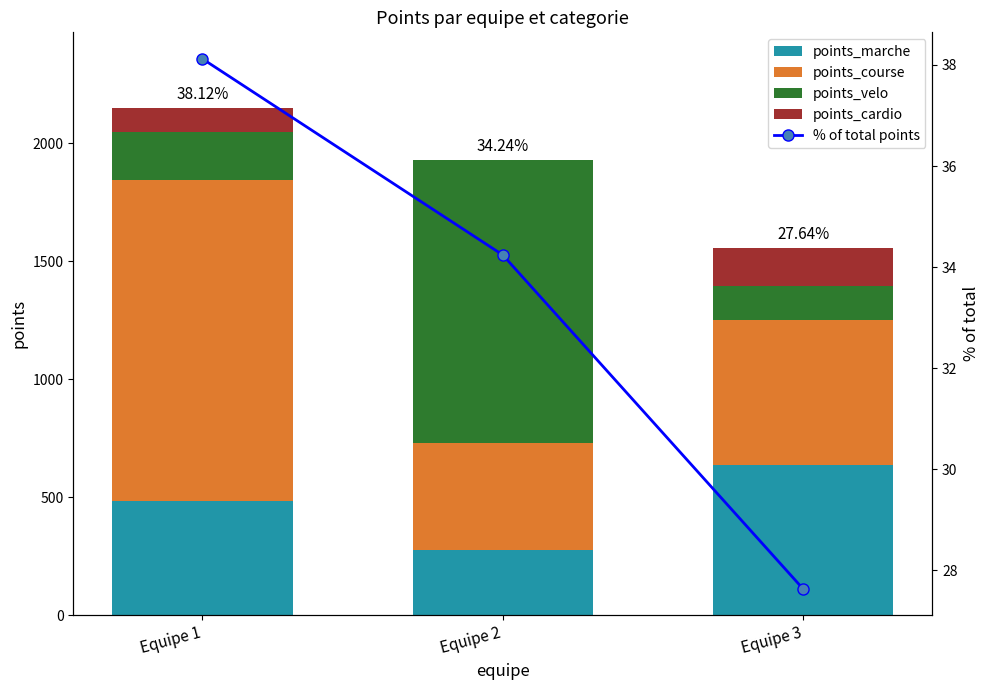

What value does the points_marche series have at Equipe 3?

638.6